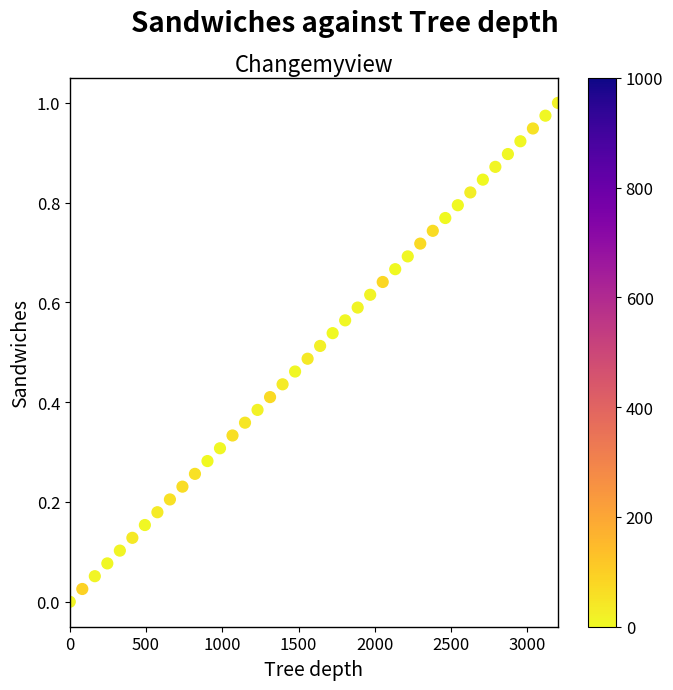

What is the range of X values (max minus min)?

3200.0